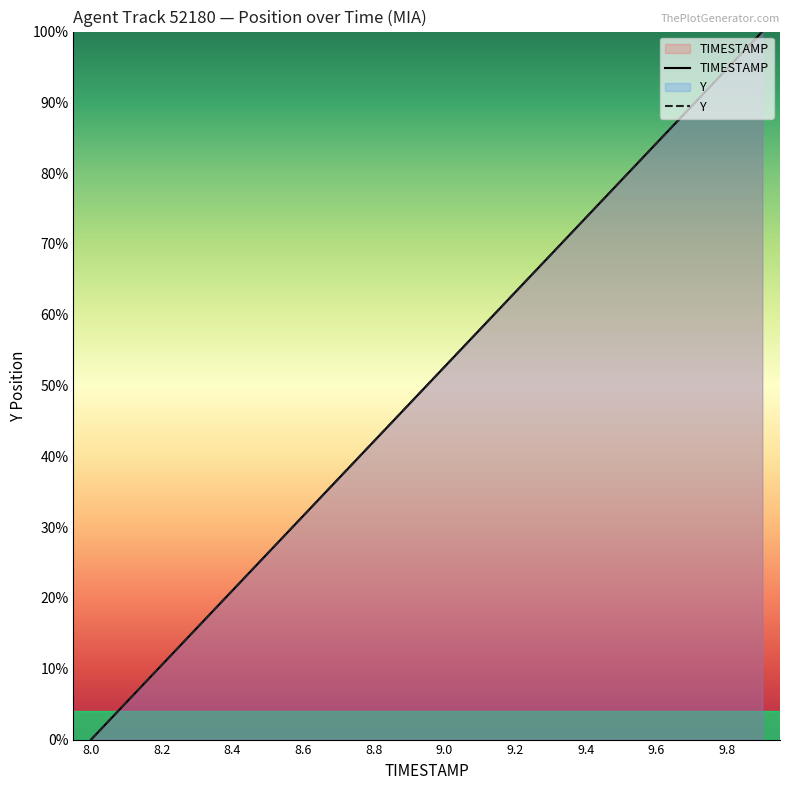

How many times do Y and TIMESTAMP cross each other?

3